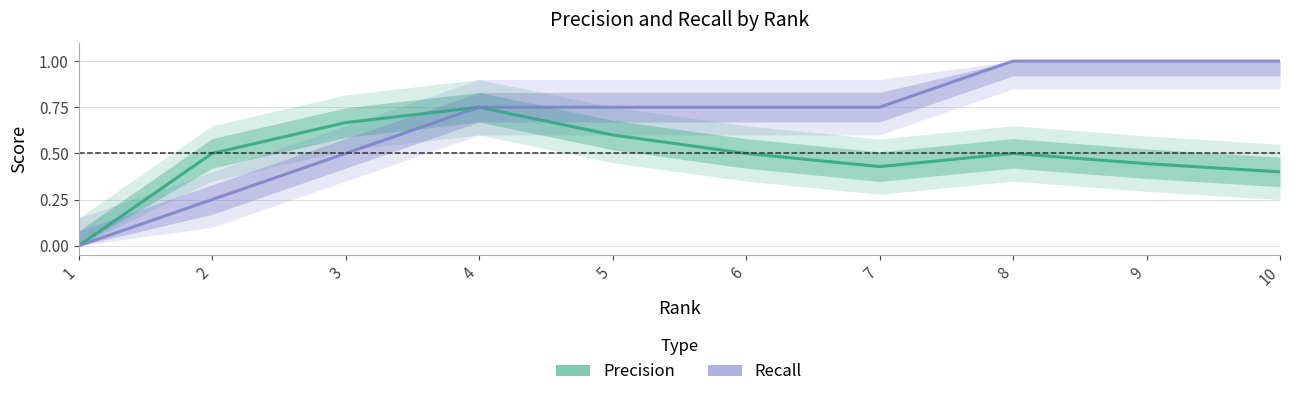

Is it true that Recall equals 0.3 at 6?

False